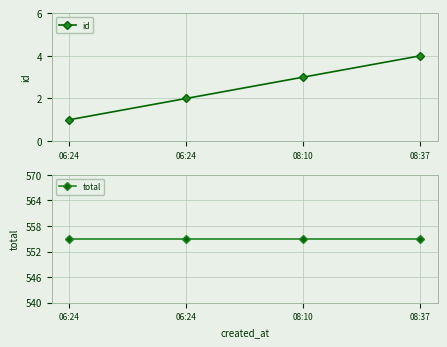

What is the label of the 2nd point from the right?

08:10